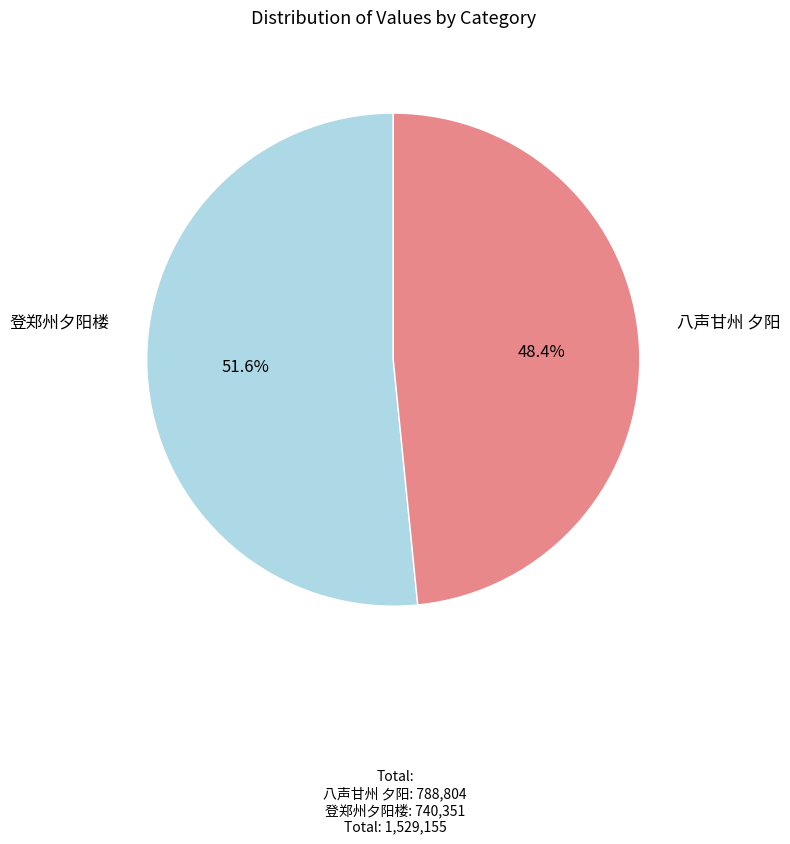

What percentage do 登郑州夕阳楼 and 八声甘州 夕阳 together represent?

100.0%